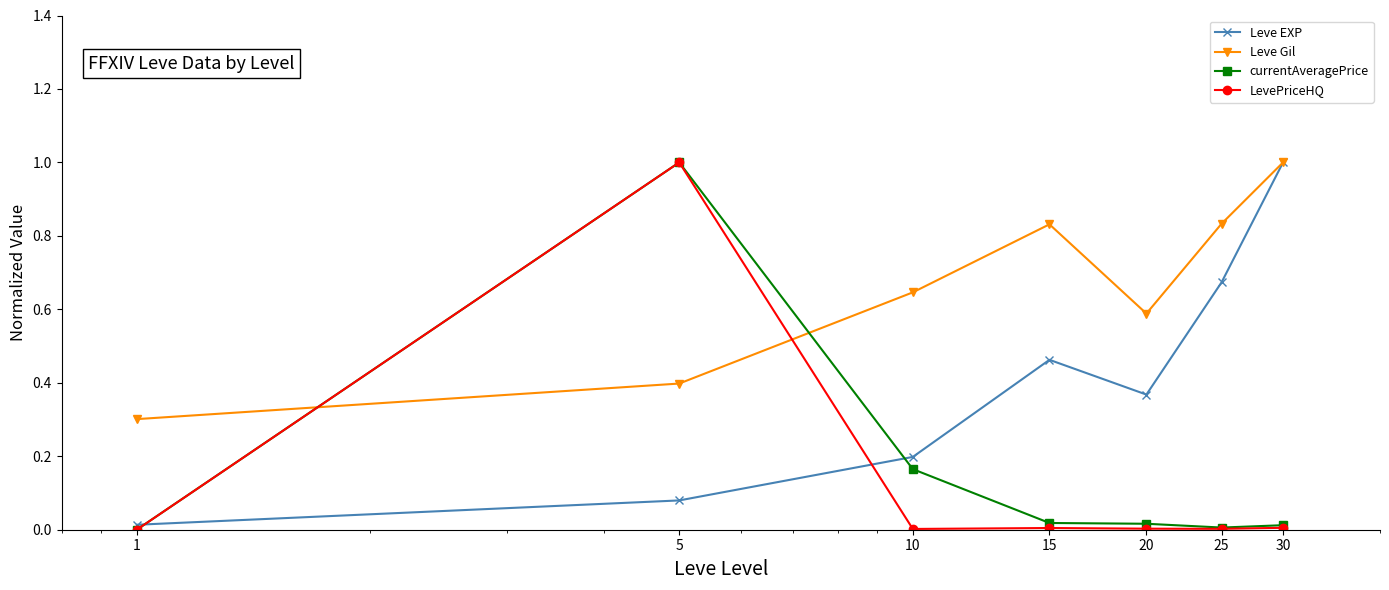

What is the maximum value for Leve EXP?

1.0